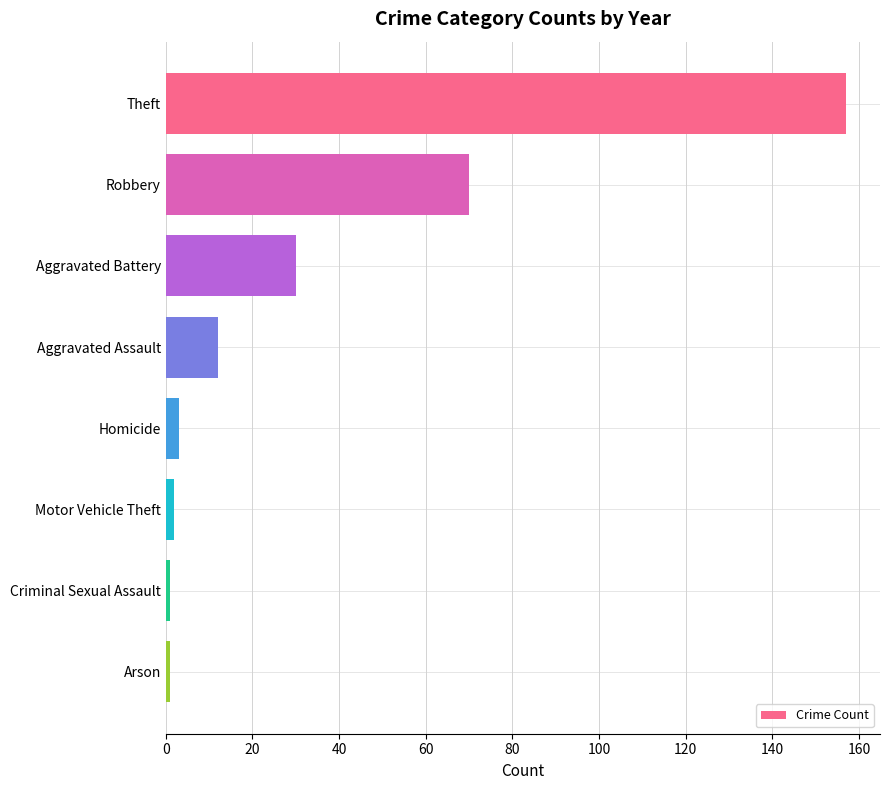

Between Motor Vehicle Theft and Aggravated Assault, which is larger?

Aggravated Assault